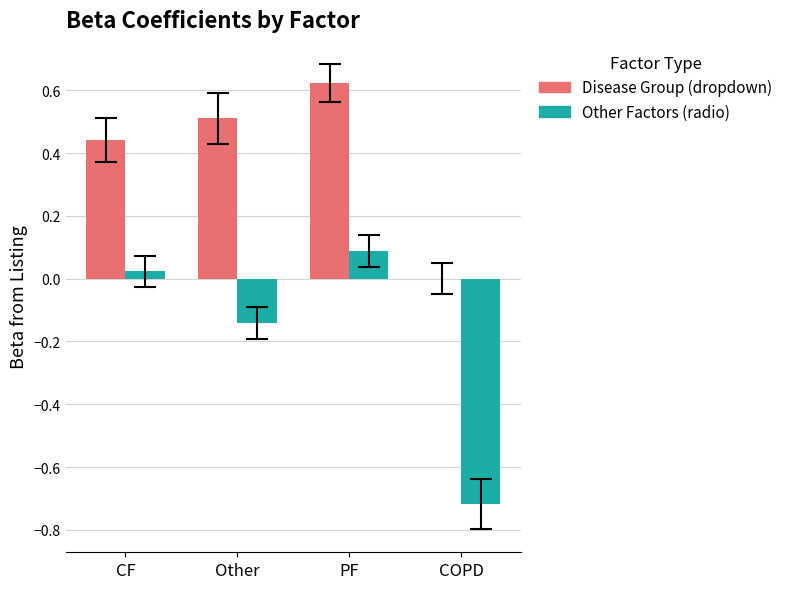

What is the sum of all Disease Group (dropdown) values?

1.6